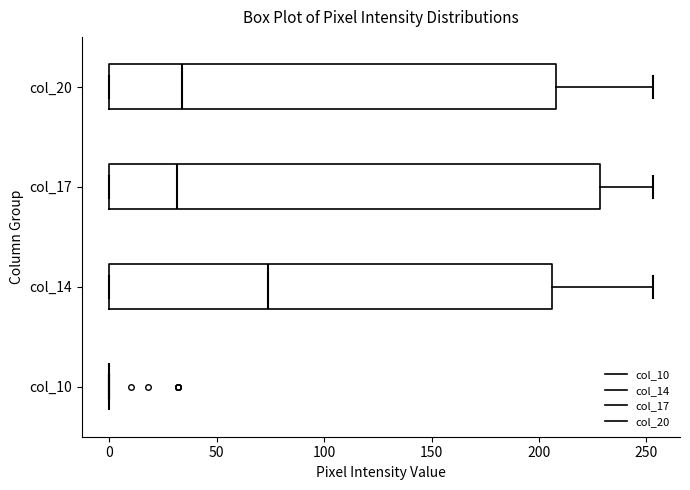

Which box is the widest, from its left edge to its right edge?

col_17